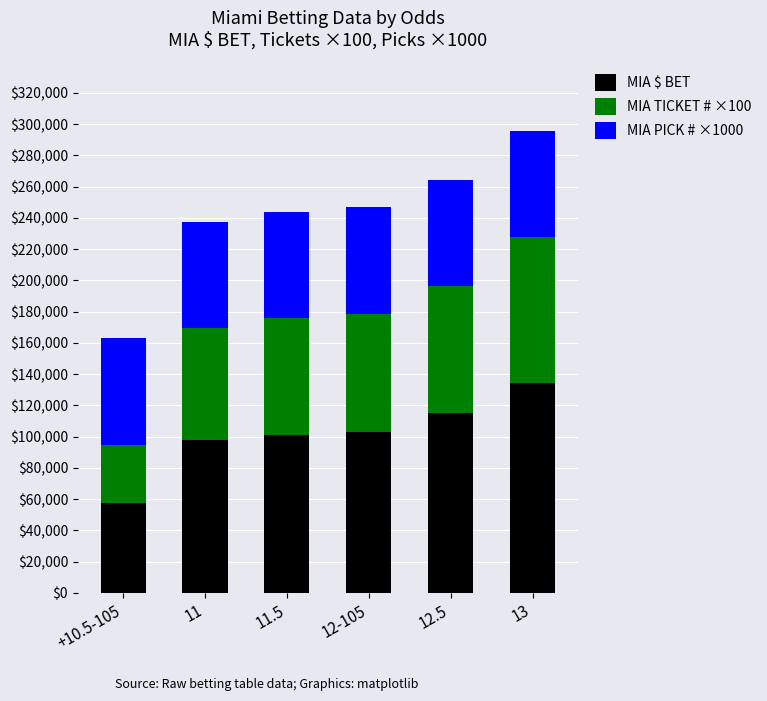

What is the total value across all series at 13?

295546